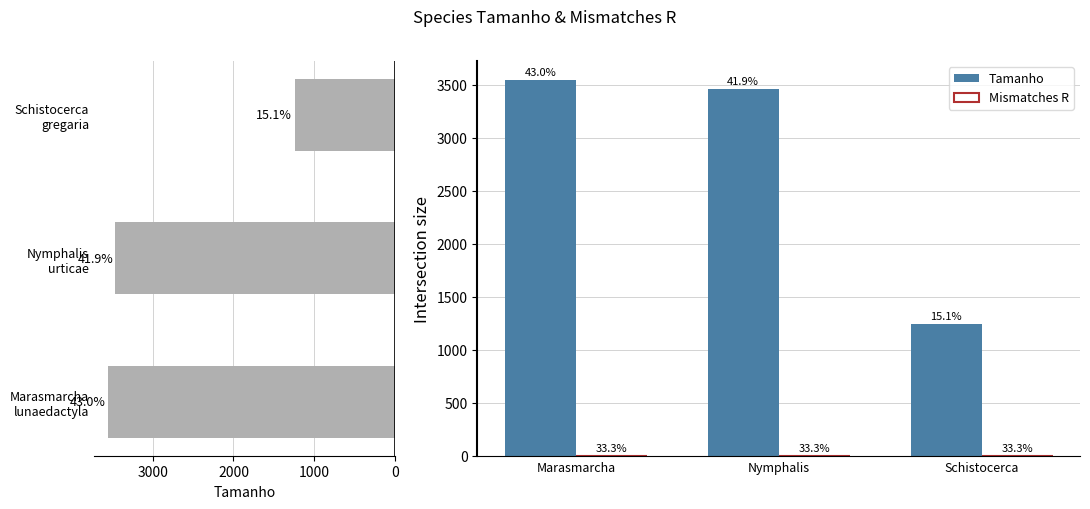

What is the difference between the highest and lowest values at Nymphalis?

3457